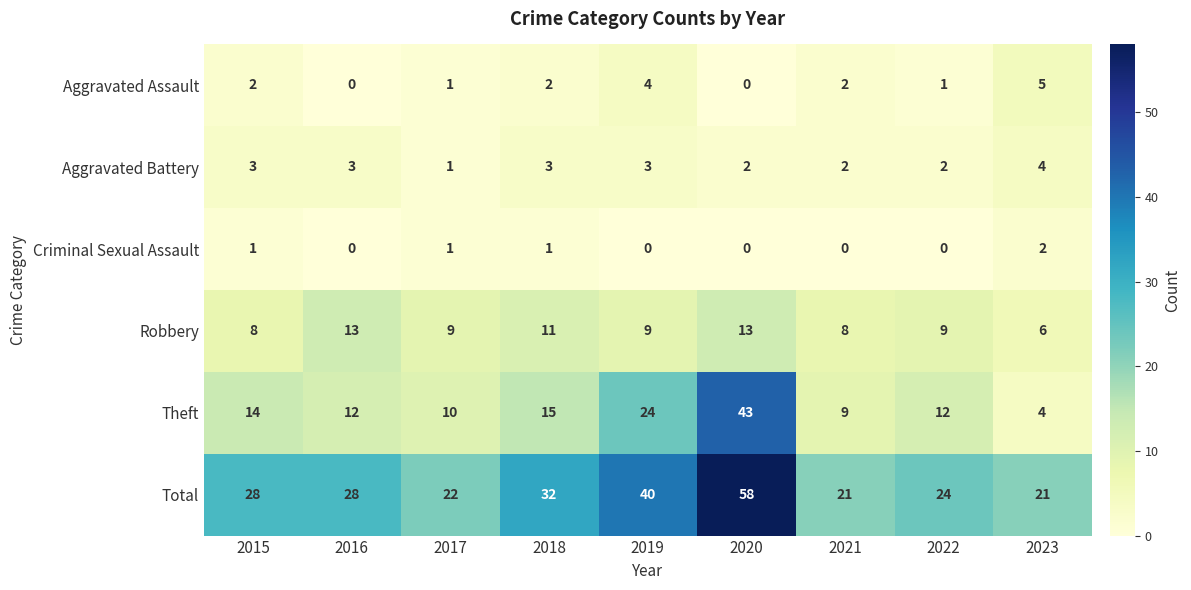

At which label does Theft first exceed 12?

2015